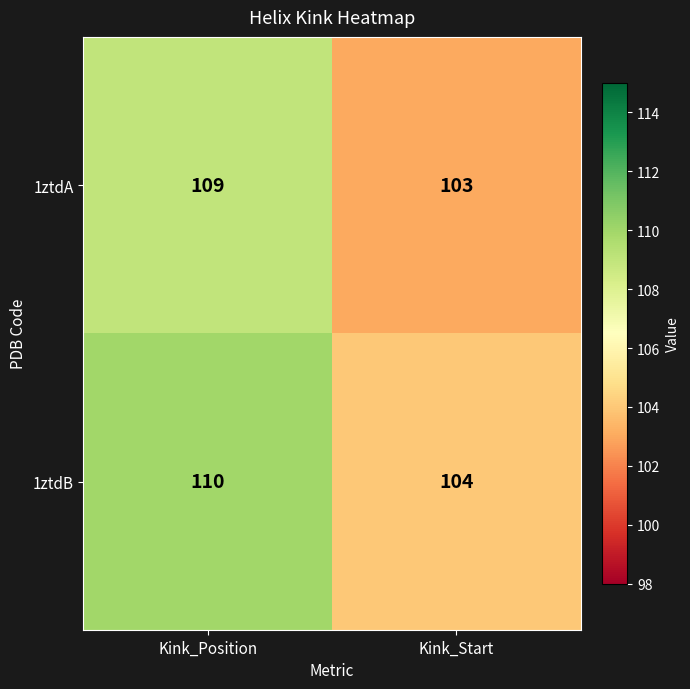

The 1ztdA series shows 103 at Kink_Start. True or false?

True